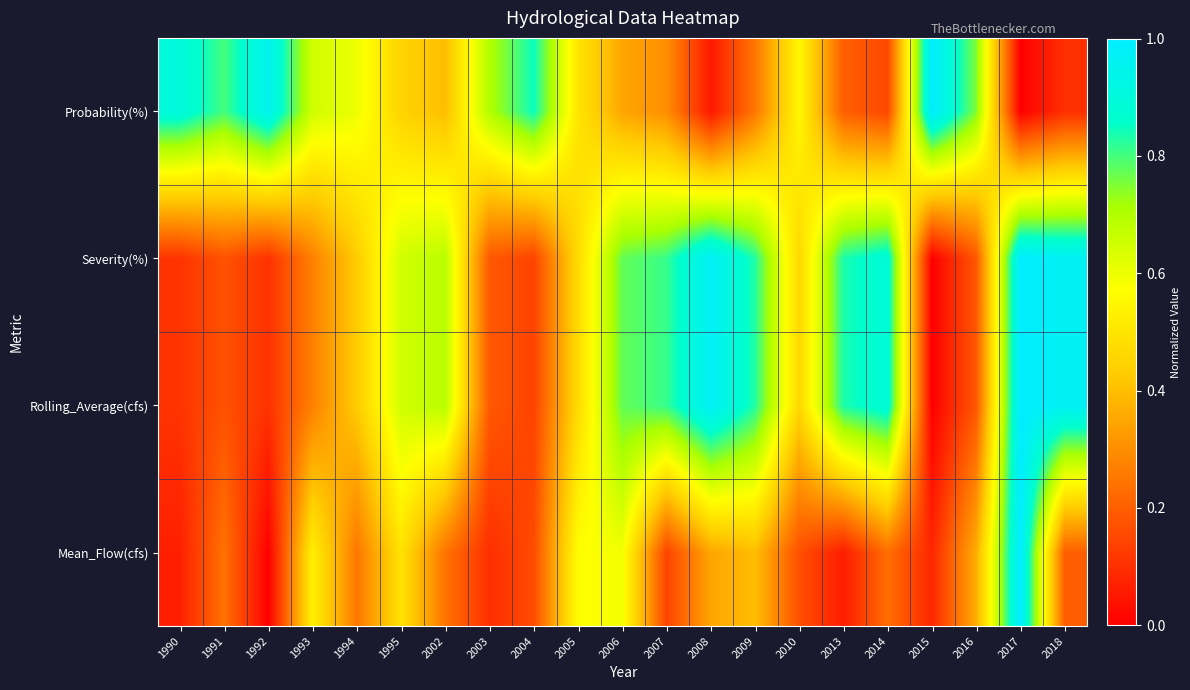

Which series changed the most between 1993 and 2009?

Severity(%)